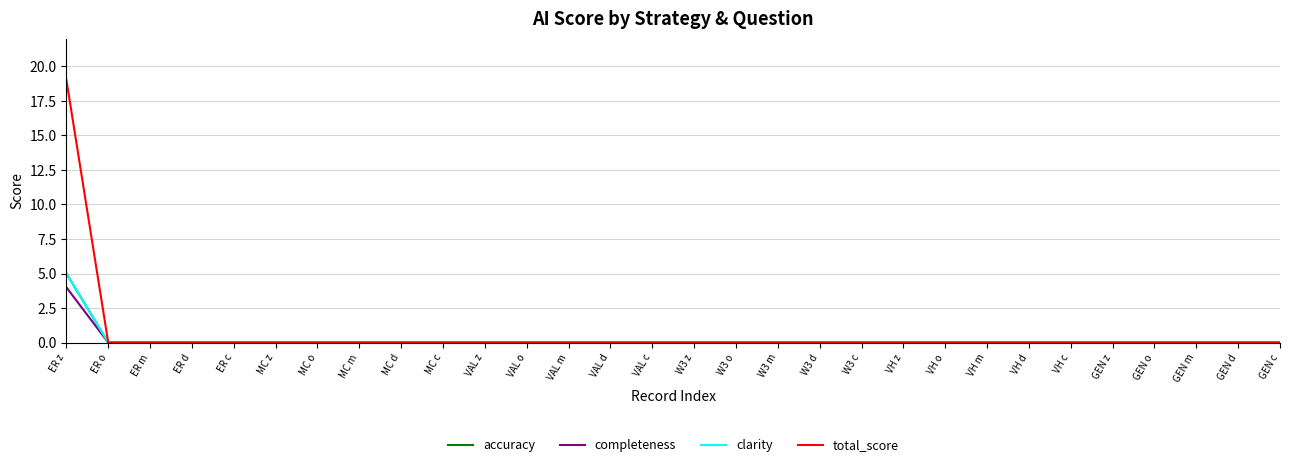

Does the chart display data point markers on the line(s)?

No